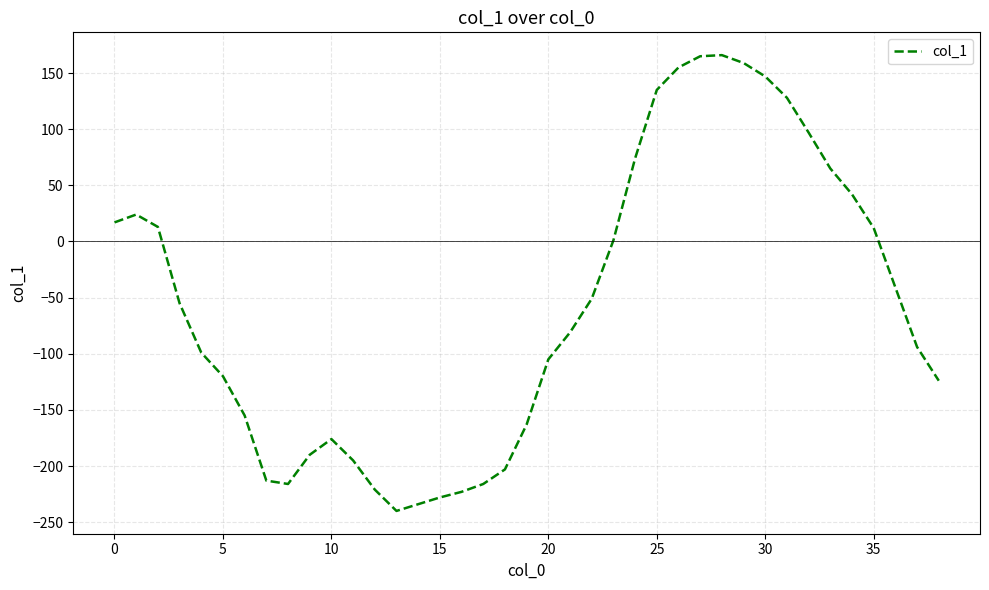

What is the difference between the maximum and minimum values?

406